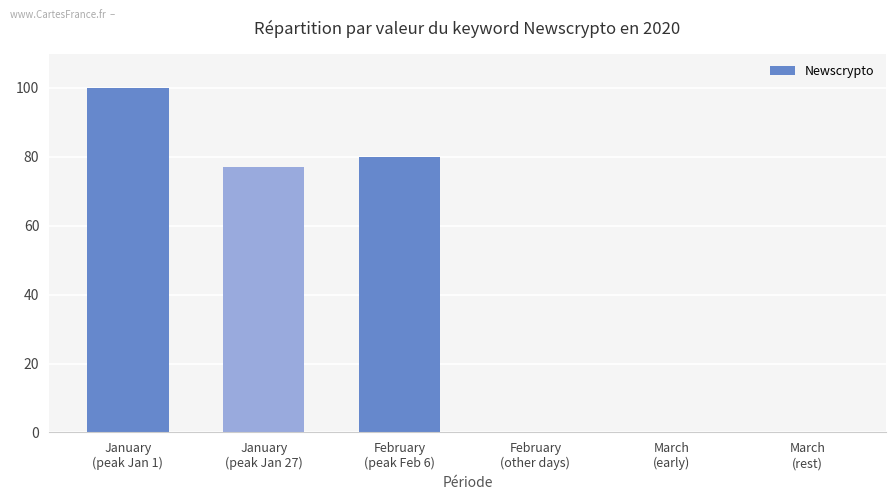

What value does the data have at February
(peak Feb 6), to the nearest 10?

80